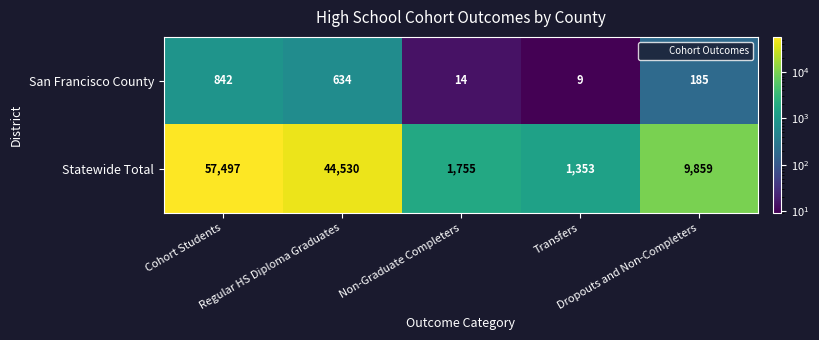

Which category has the highest value across all series?

Cohort Students